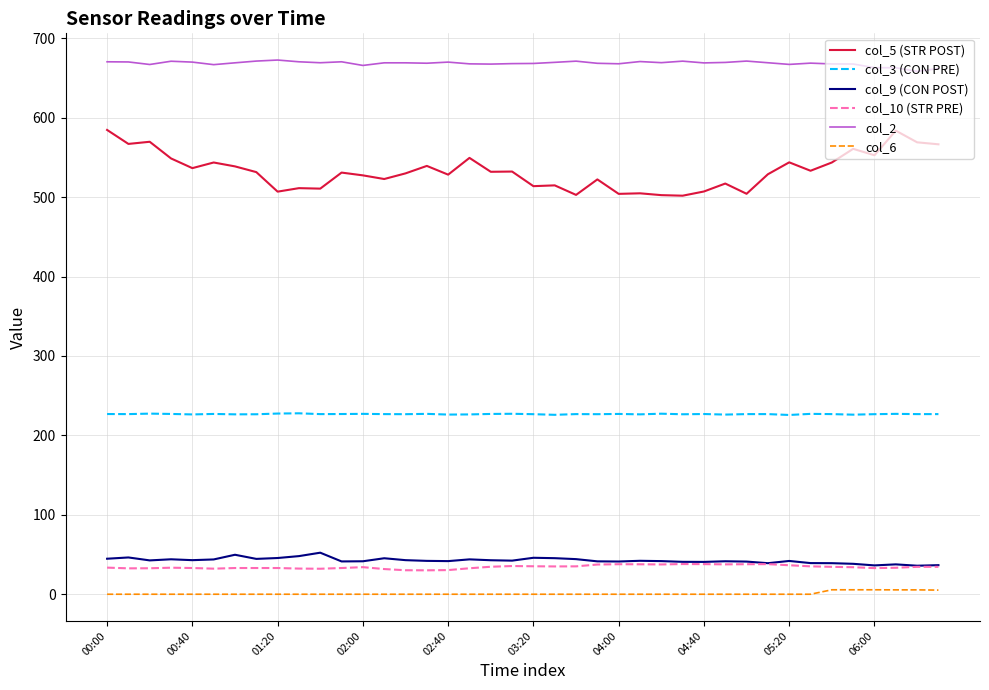

What are all the series names shown in the legend?

col_5 (STR POST), col_3 (CON PRE), col_9 (CON POST), col_10 (STR PRE), col_2, col_6